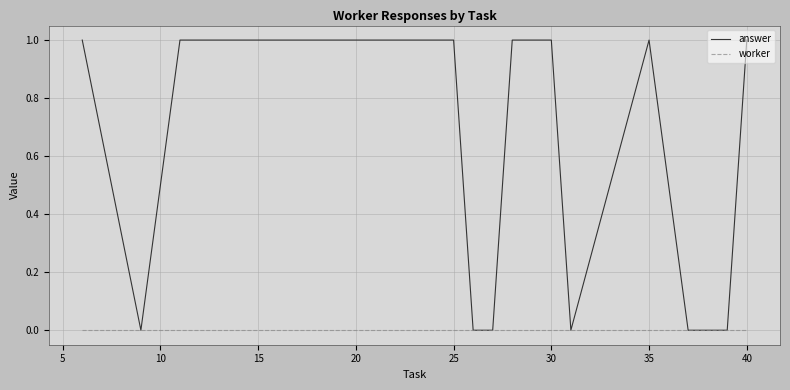

Rank the series by their maximum value, from highest to lowest.

answer, worker